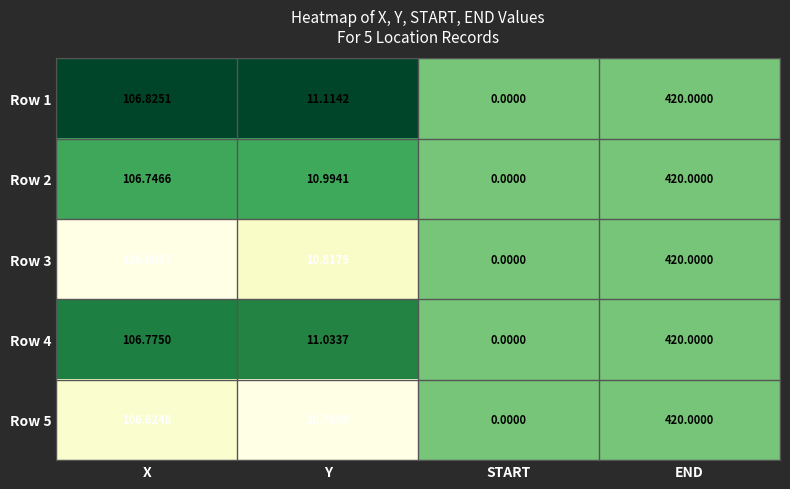

Rank the categories by Row 5 value from lowest to highest.

START, Y, X, END